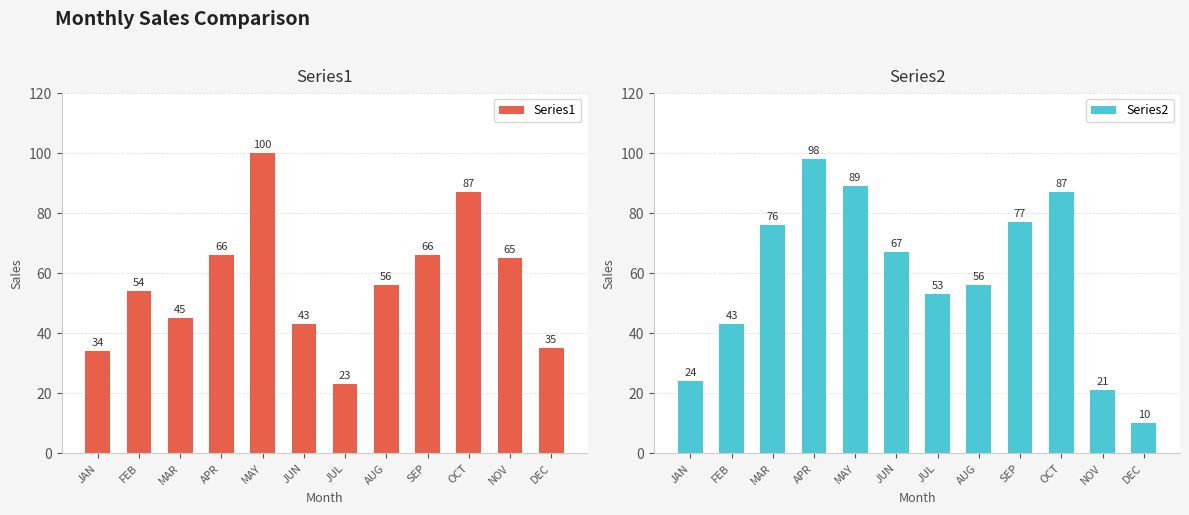

Which series has the largest range (max minus min)?

Series2